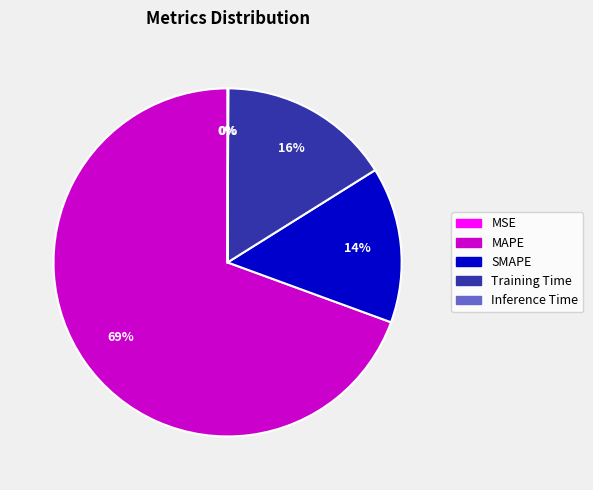

Do MAPE and Training Time together represent more than half of the pie?

Yes